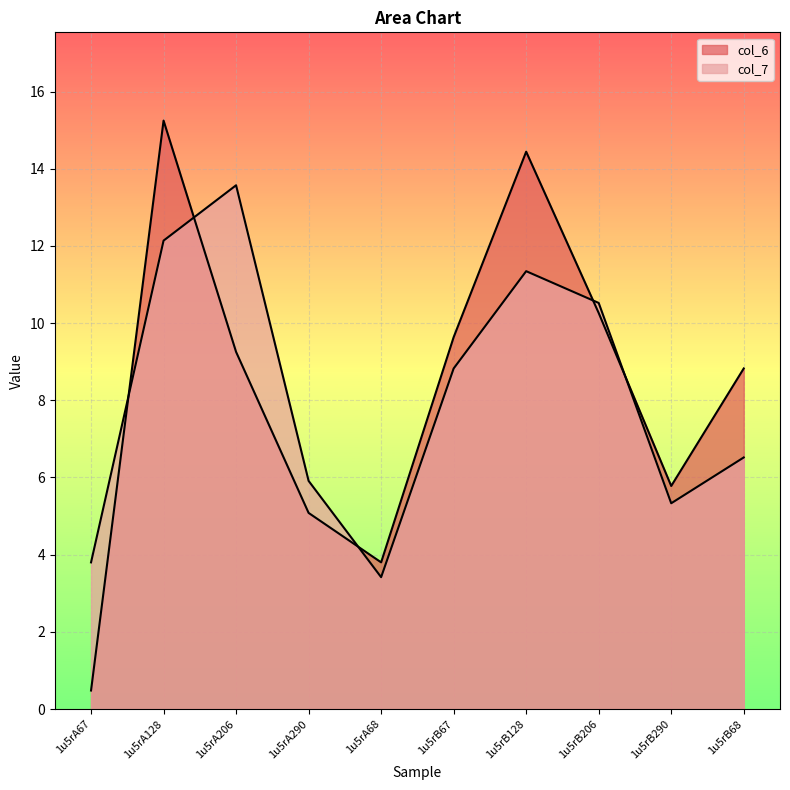

How many lines are shown in the chart?

2